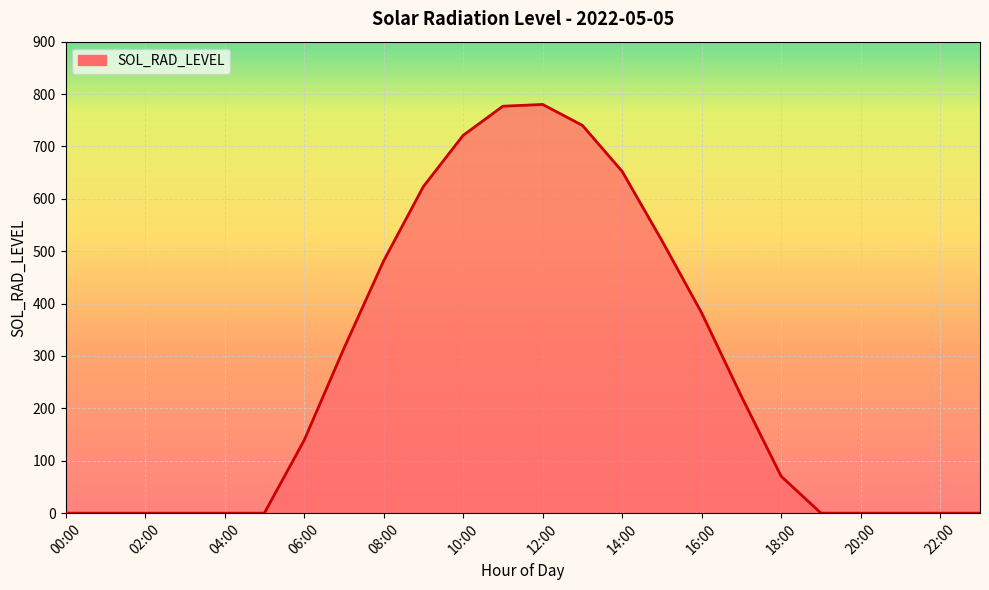

Does the chart display data point markers on the line(s)?

No